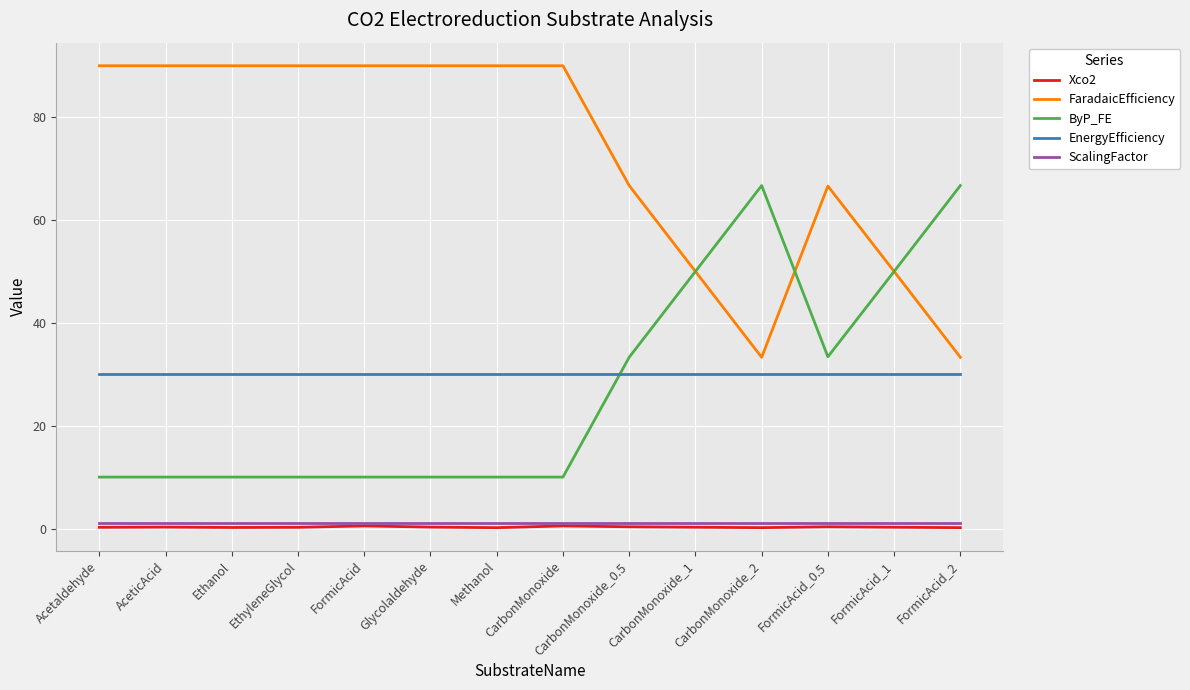

The value of FaradaicEfficiency at FormicAcid_0.5 is 66.6. True or false?

True